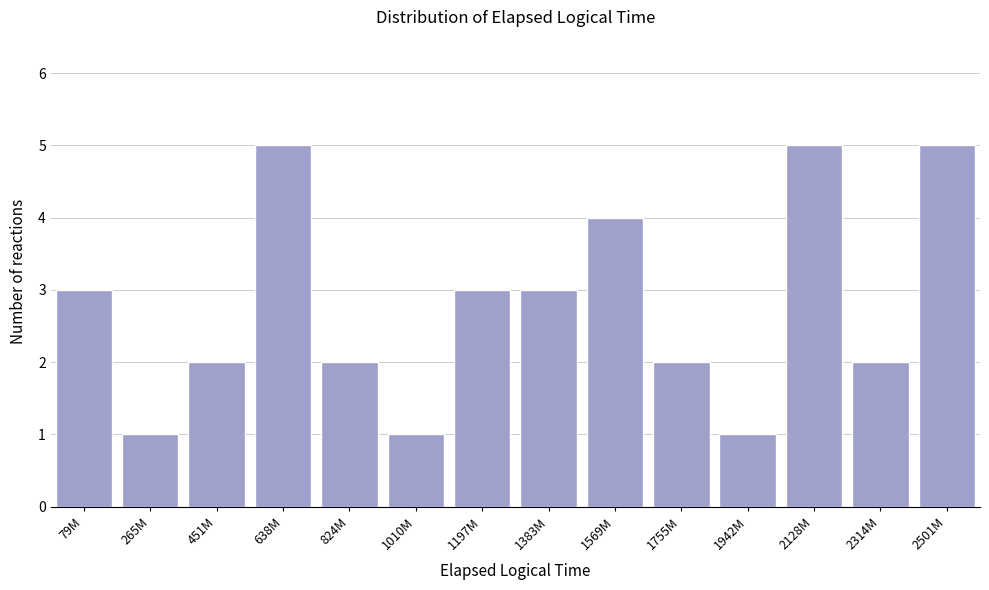

Reading left to right, extract all data points from this chart.

3	1	2	5	2	1	3	3	4	2	1	5	2	5